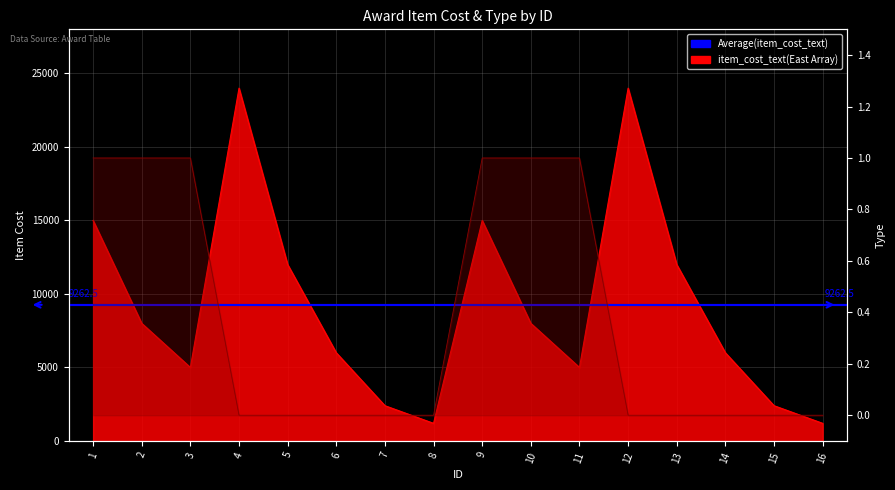

What is the total value across all series at 7?

2400